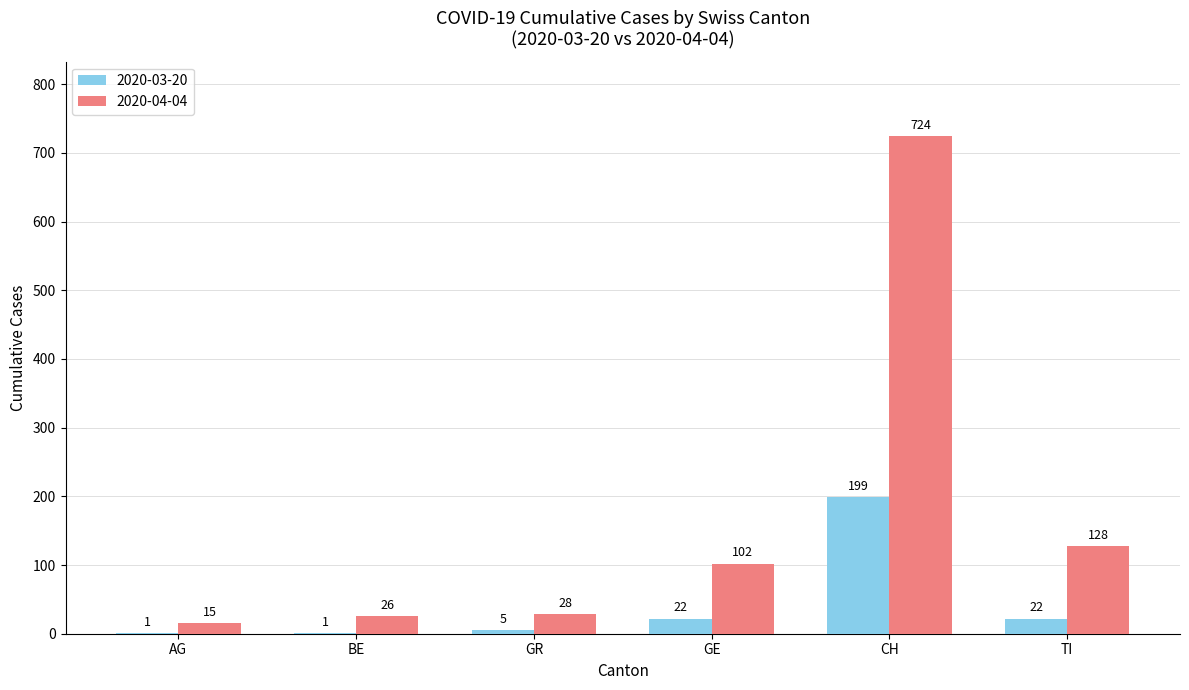

Are the bars horizontal?

No